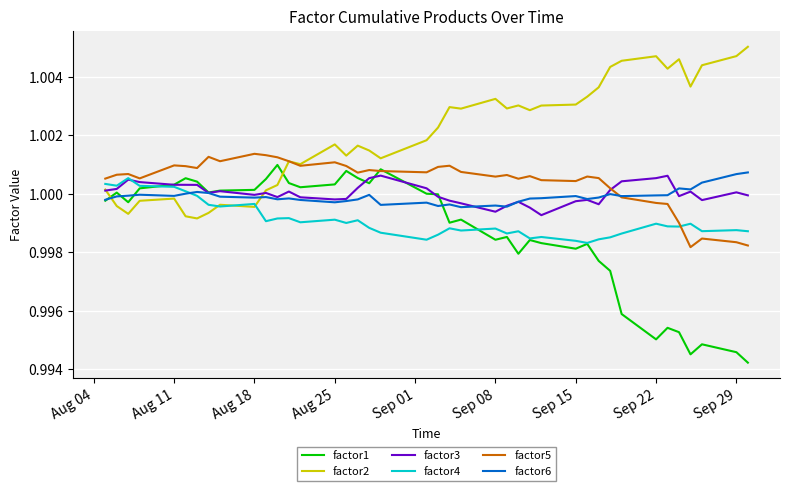

Which series has the largest total across all categories?

factor2